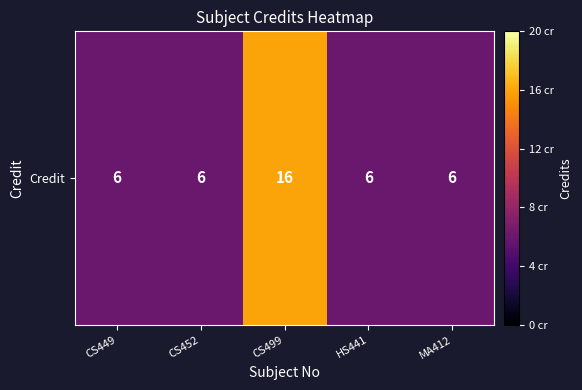

What is the difference between the values at HS441 and CS499?

10